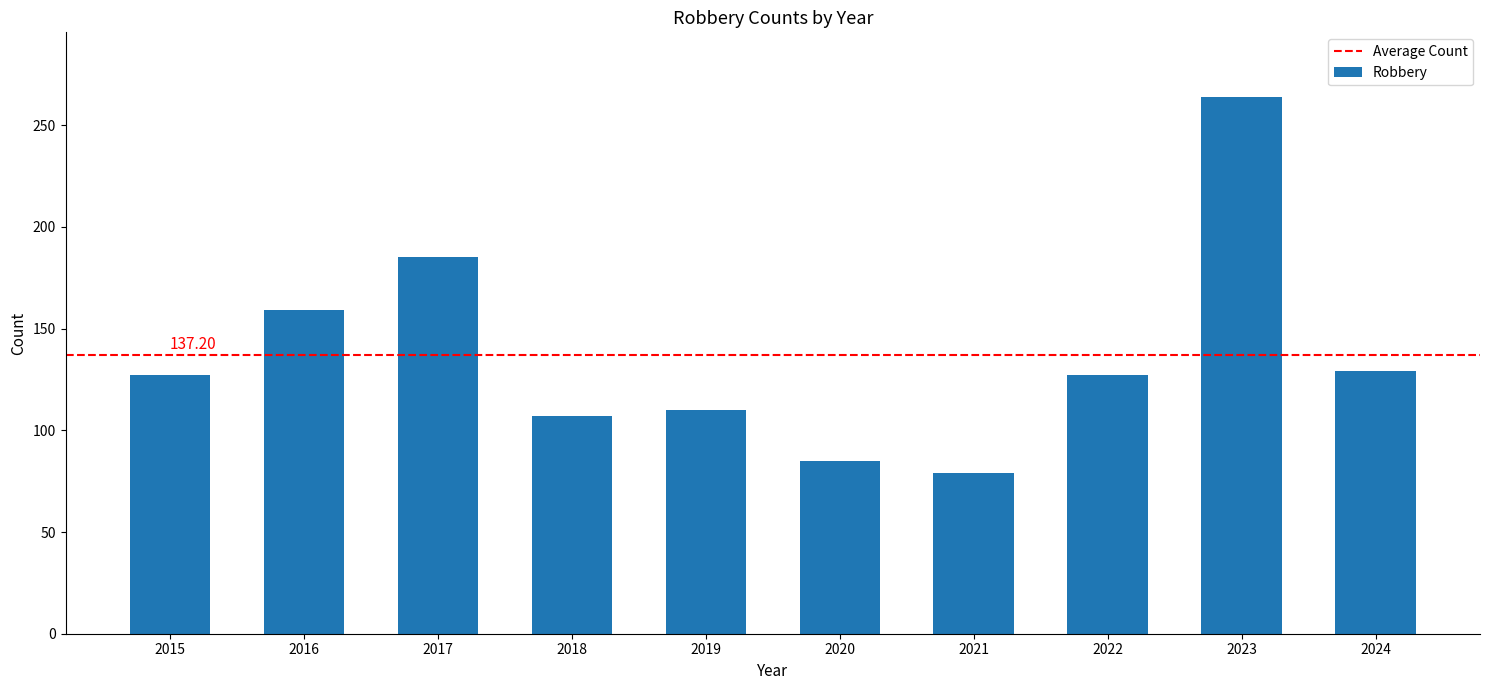

What is the difference between the second highest and minimum values?

106